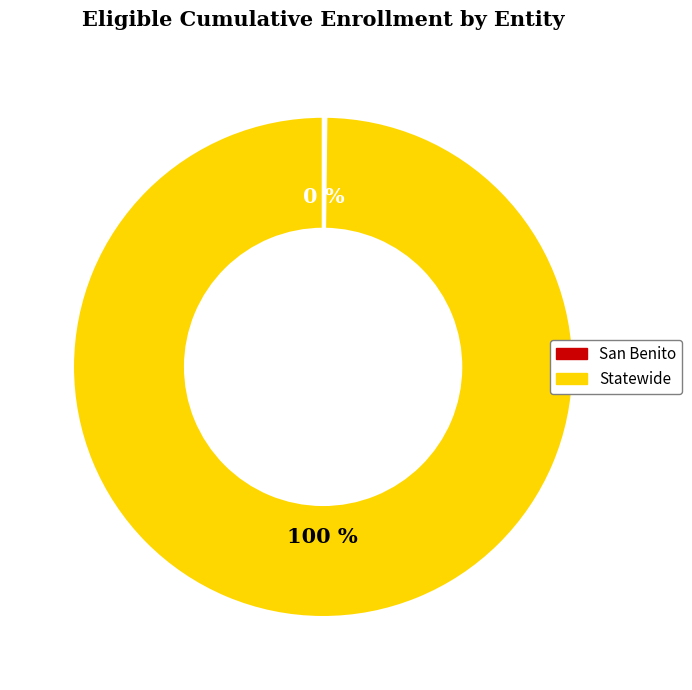

To the nearest percent, what portion does Statewide represent?

100%